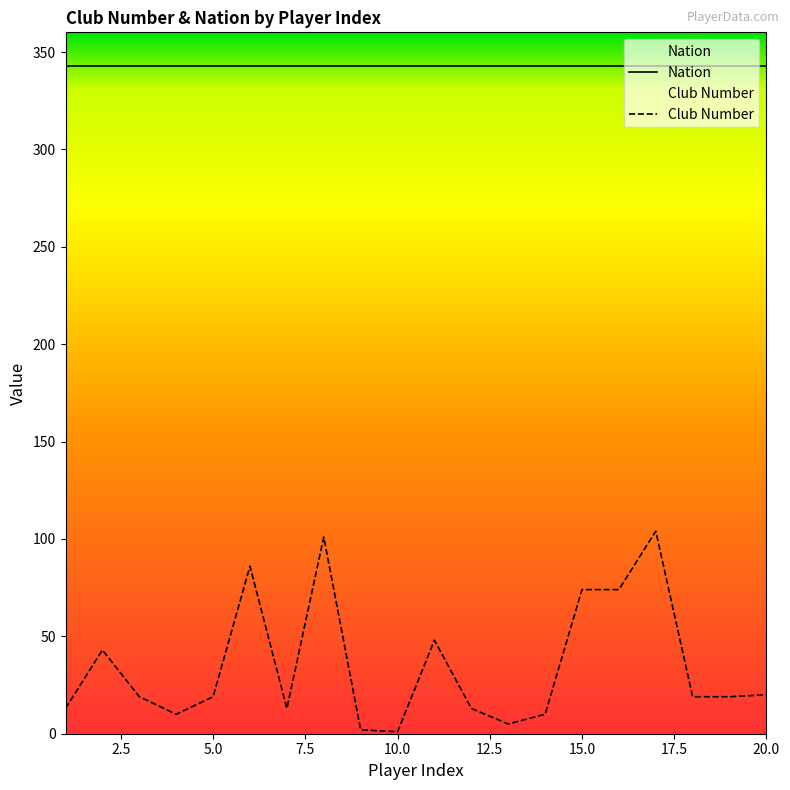

What are all the series names shown in the legend?

Nation, Club Number